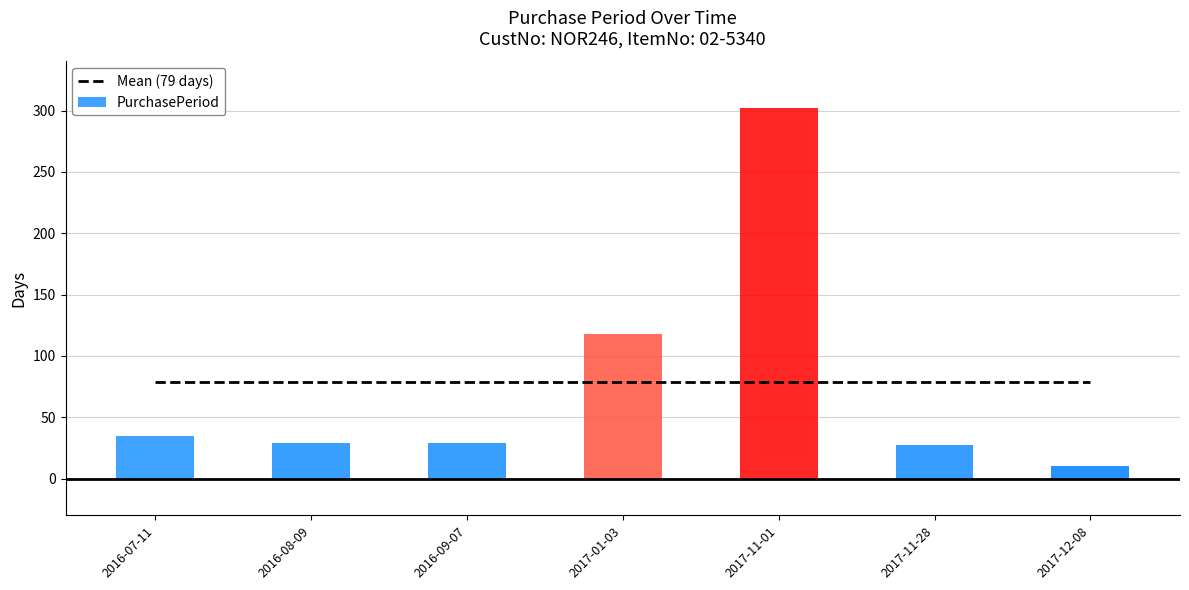

True or false: the data shows 5 at 2017-12-08.

False